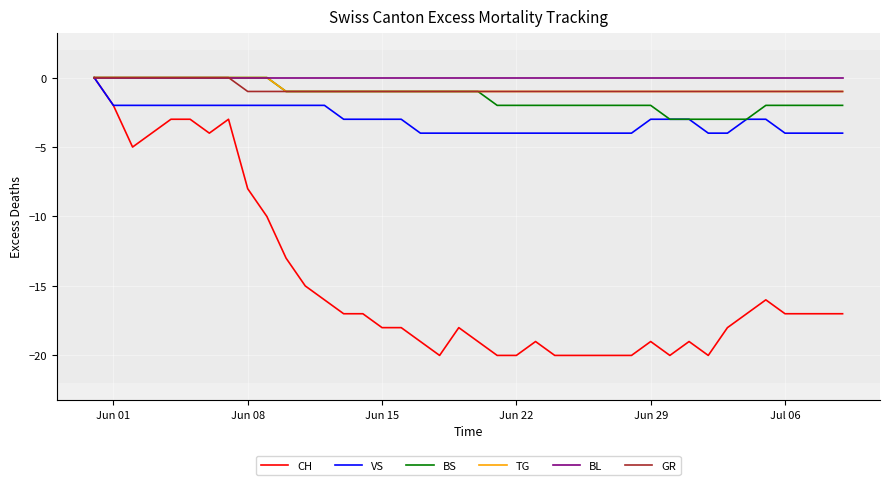

What is the smallest value displayed?

-20